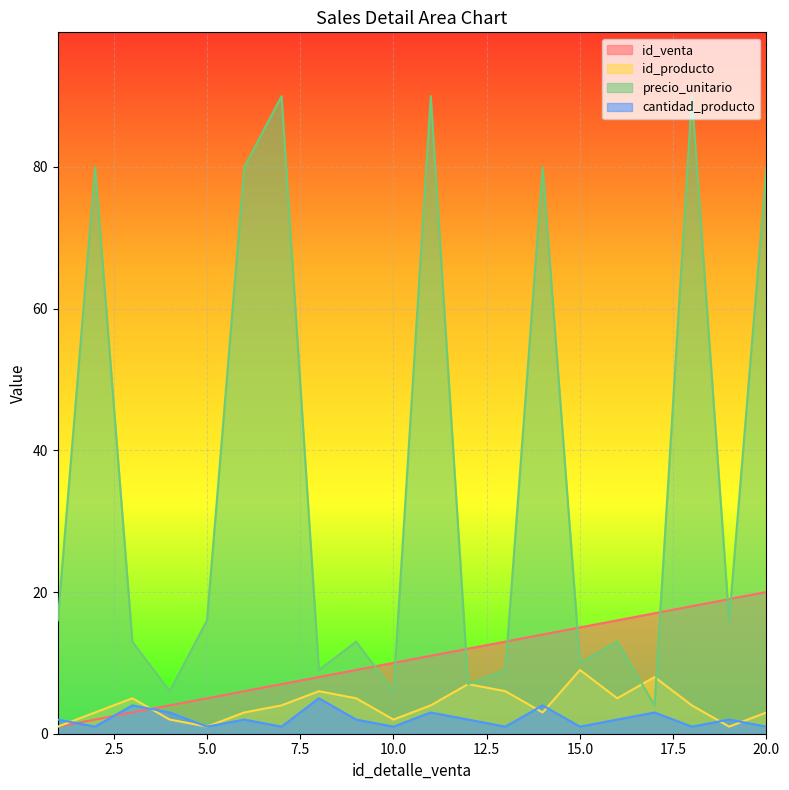

At which label is cantidad_producto closest to 3?

4